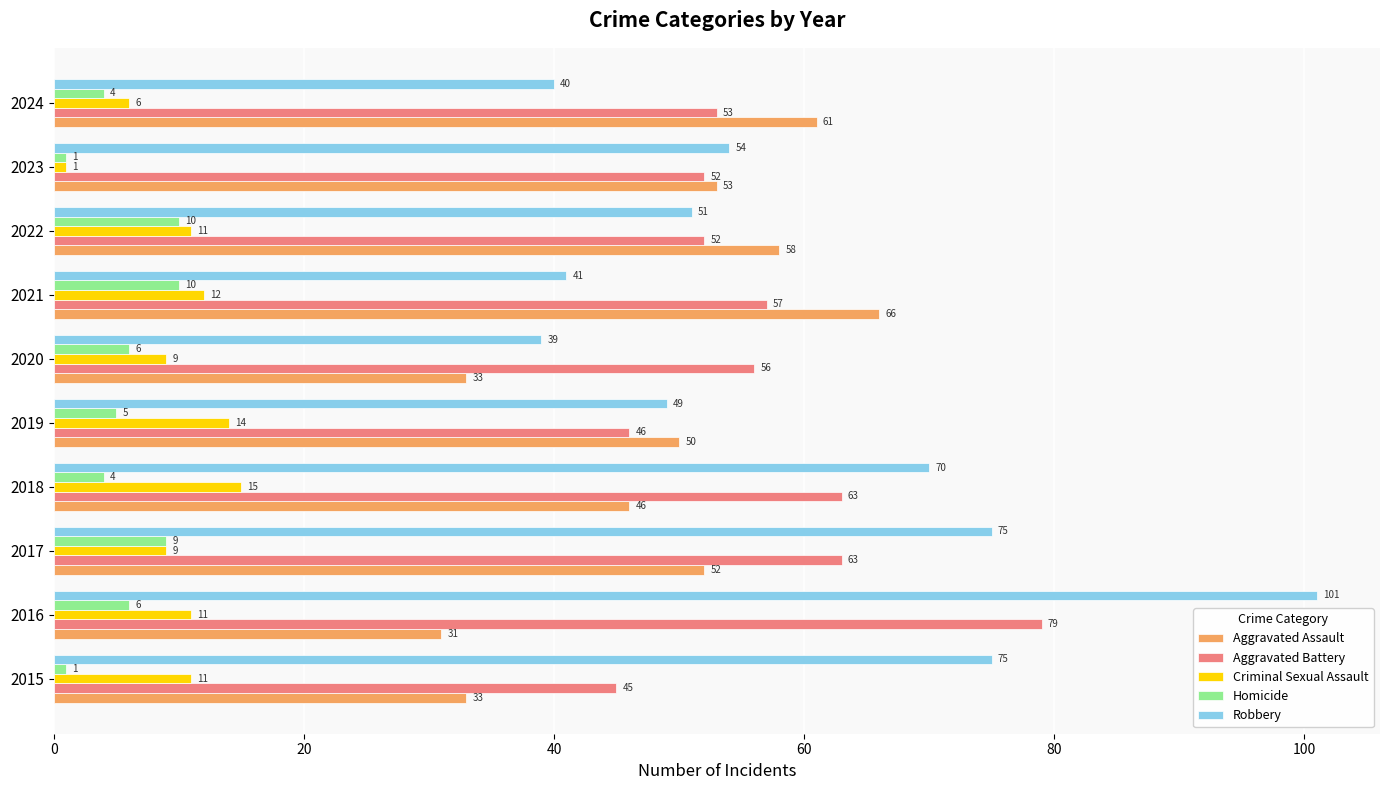

Rank the series by their maximum value, from highest to lowest.

Robbery, Aggravated Battery, Aggravated Assault, Criminal Sexual Assault, Homicide